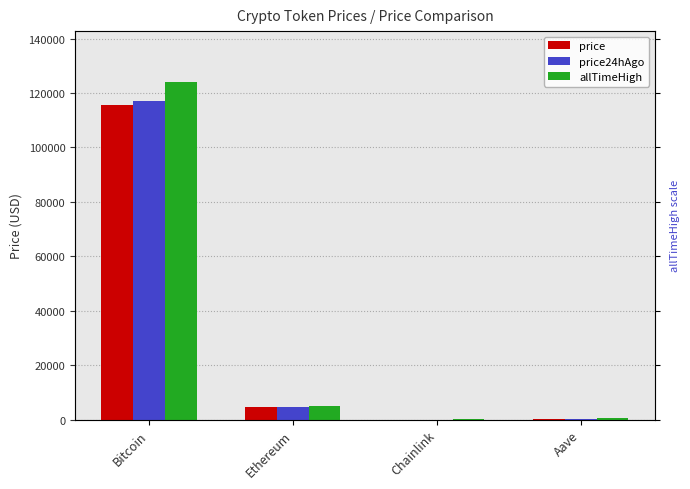

Reading right to left, what are all the values shown in this chart?

price: 299.9	23.4	4475.0	115609.0
price24hAgo: 306.4	24.6	4548.2	116985.0
allTimeHigh: 661.7	52.7	4946.1	124128.0